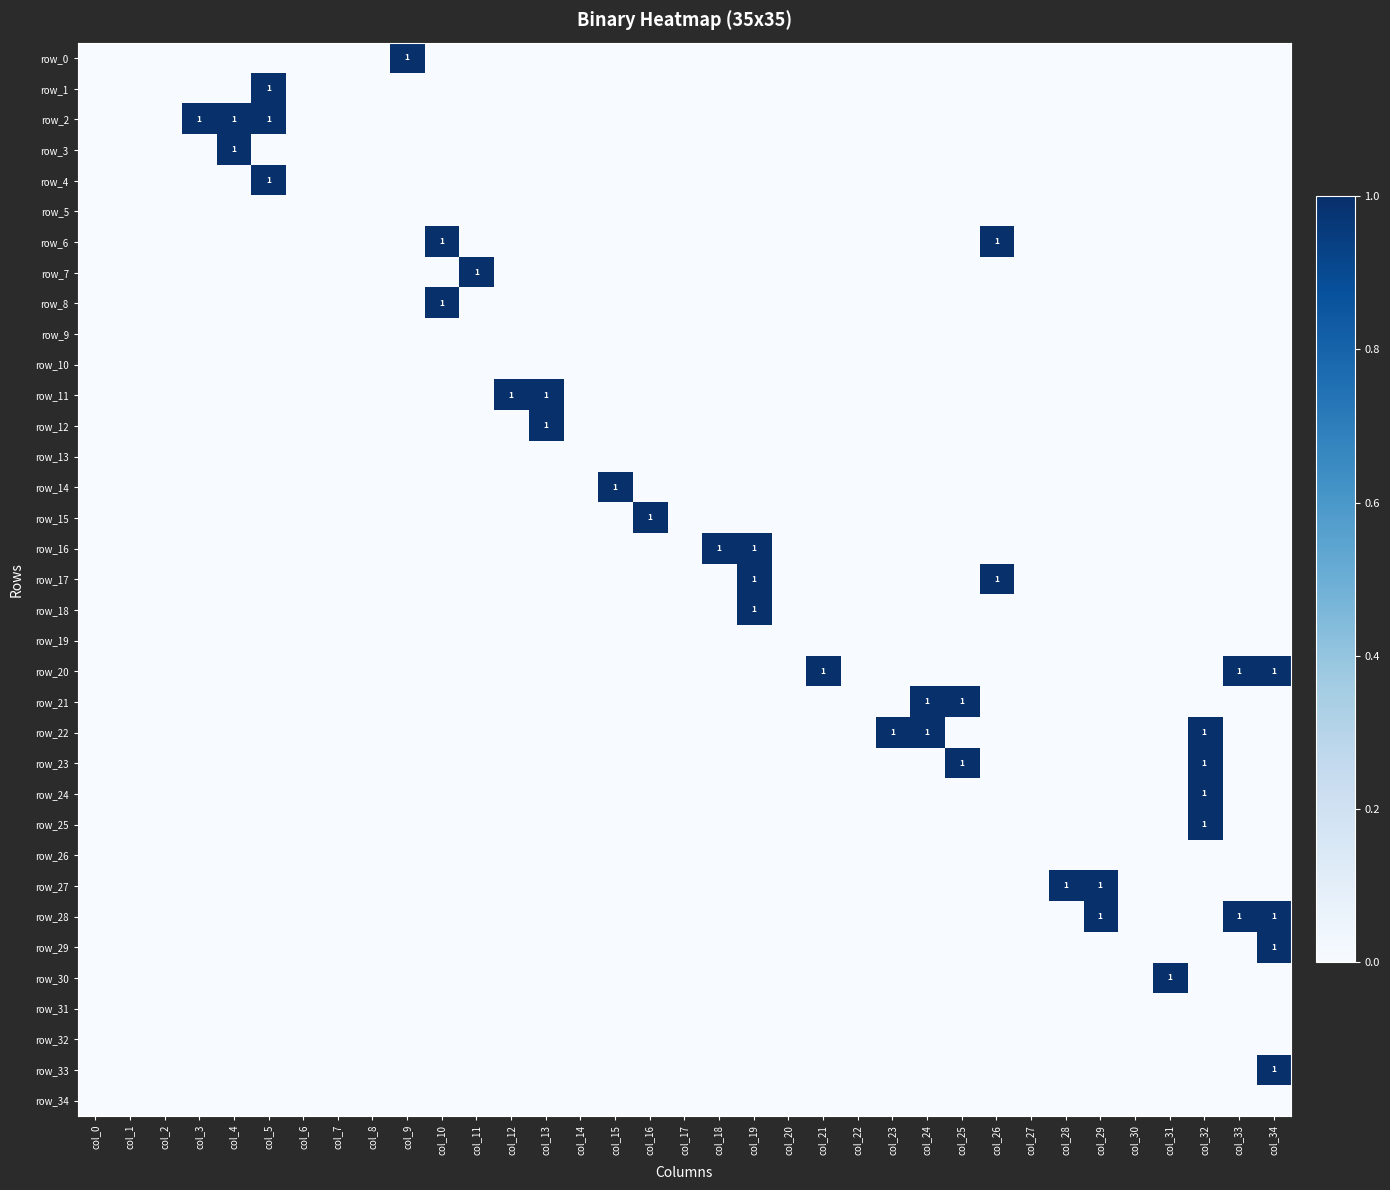

How many values in row_27 are above zero?

2